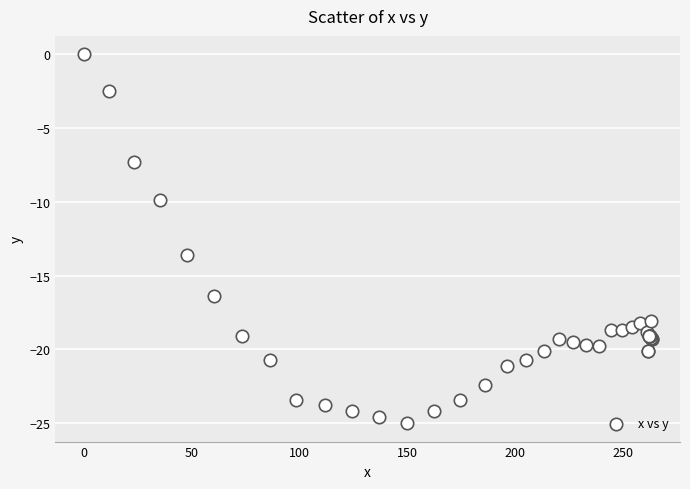

What Y value in the scatter plot is closest to -12?

-13.6